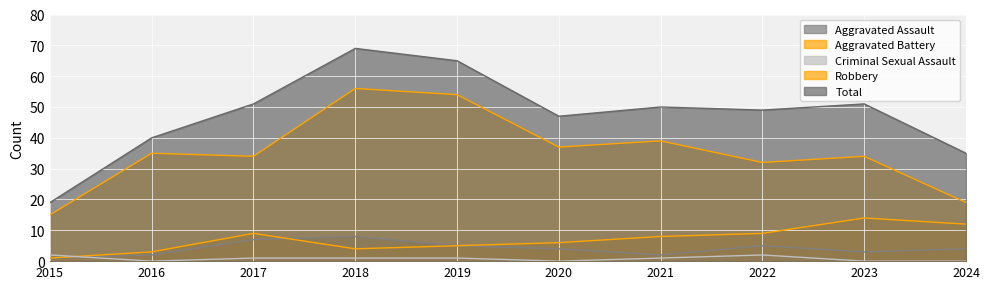

What is the spread (max minus min) of values at 2023?

51